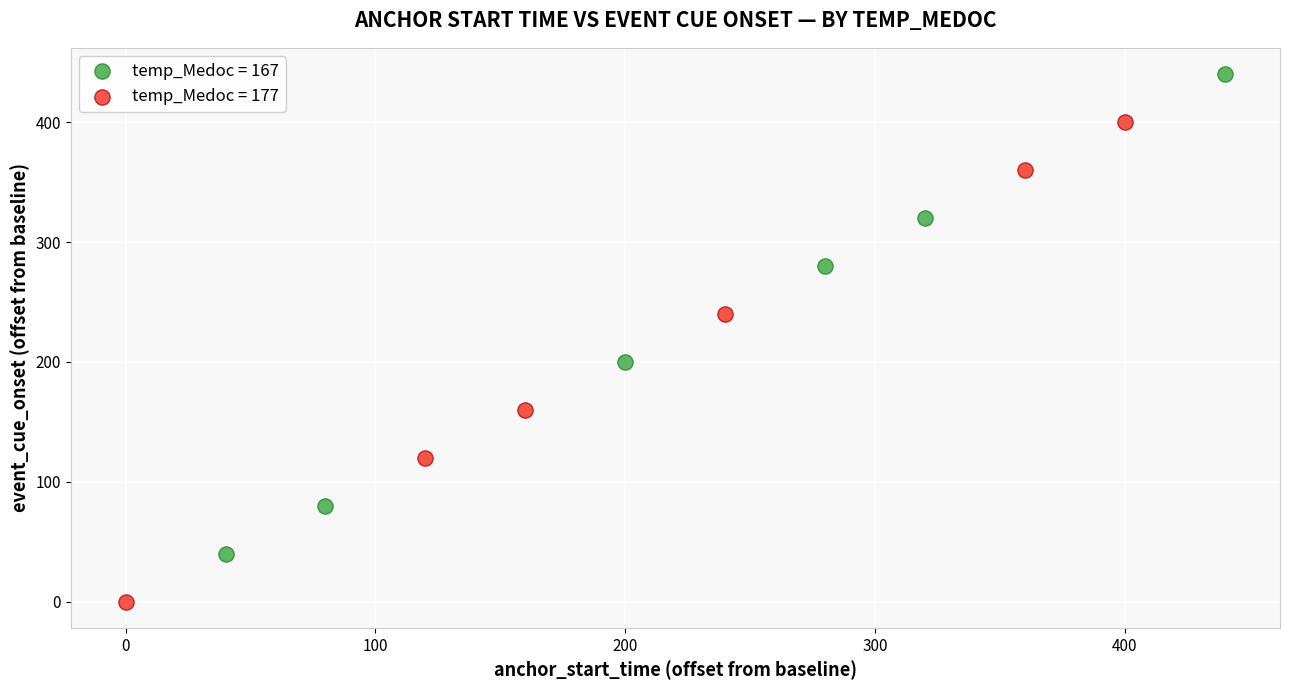

Which series reaches the minimum Y coordinate?

temp_Medoc = 177